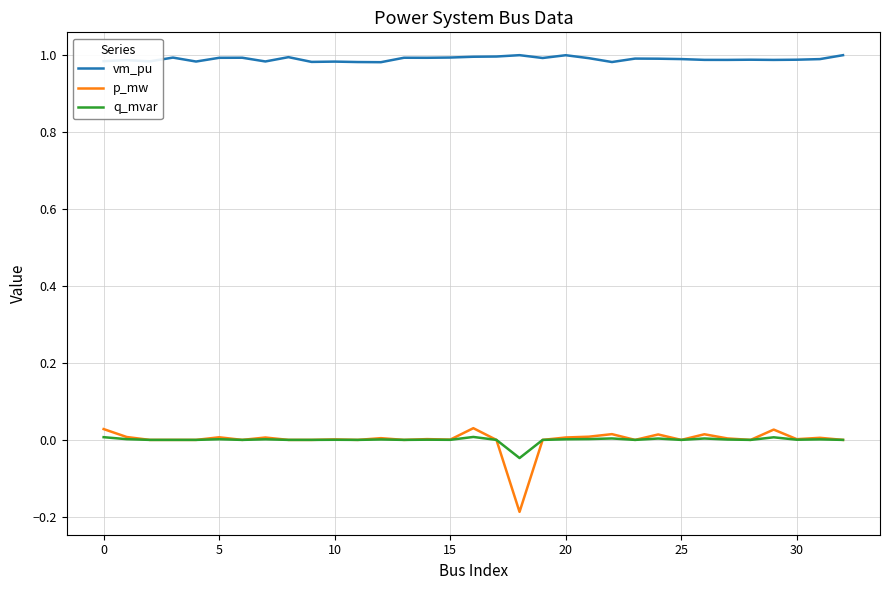

Which series has the largest range (max minus min)?

p_mw